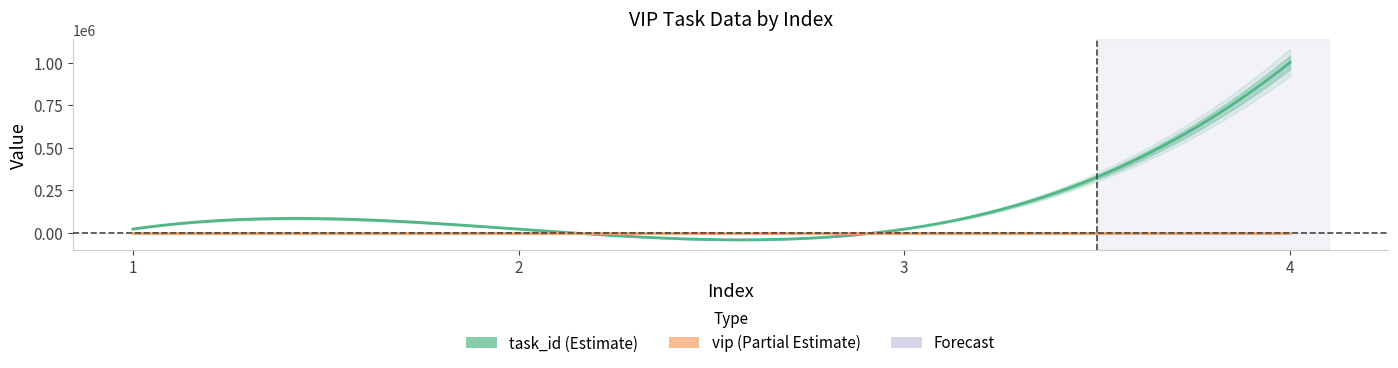

At 1, list the series in order from largest to smallest.

task_id, vip